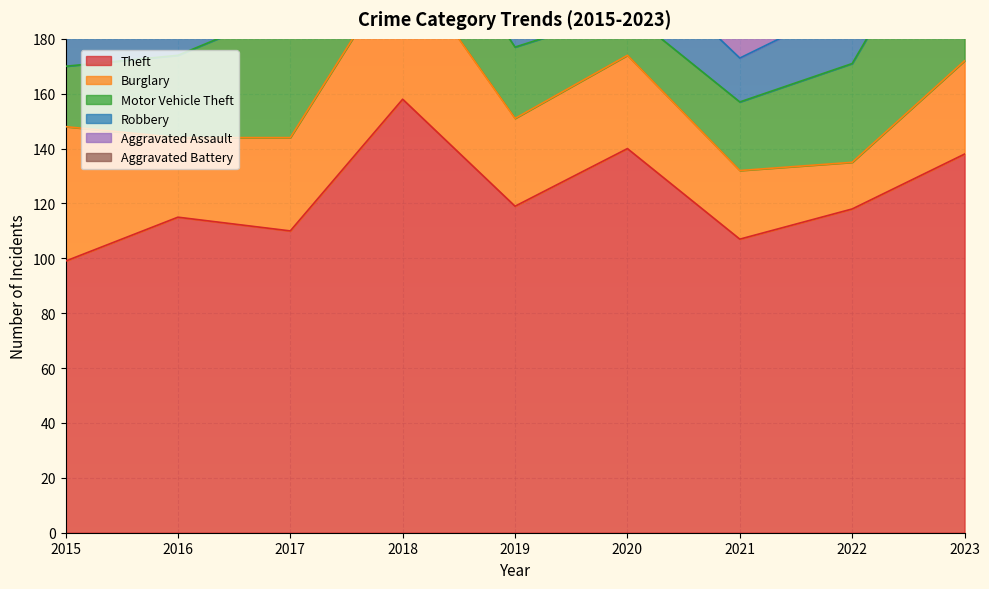

True or false: Aggravated Assault has more than 2 interior local peaks.

False